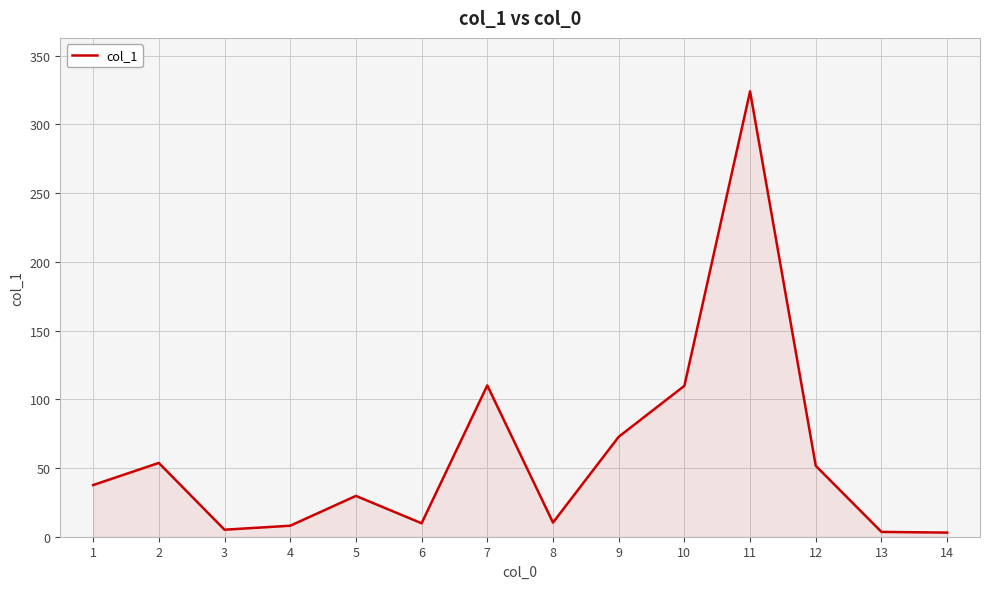

How many values are below 37?

7